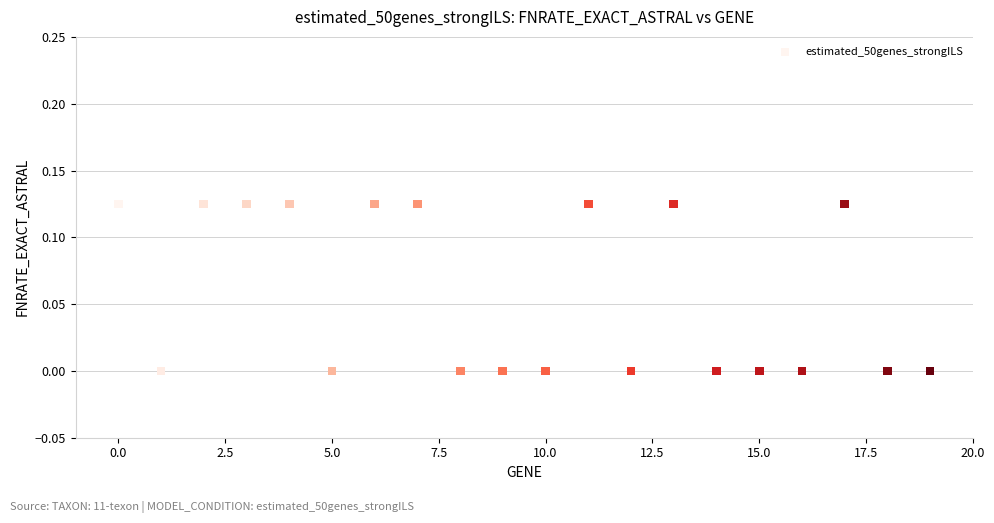

How many data points are displayed?

20